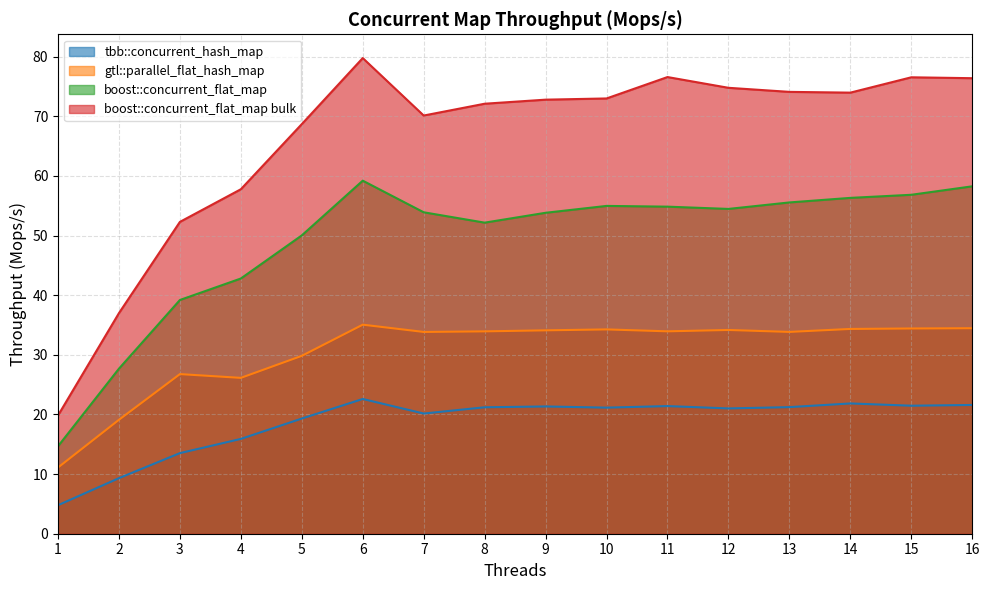

What is the difference between the gtl::parallel_flat_hash_map values at 2 and 1?

8.0